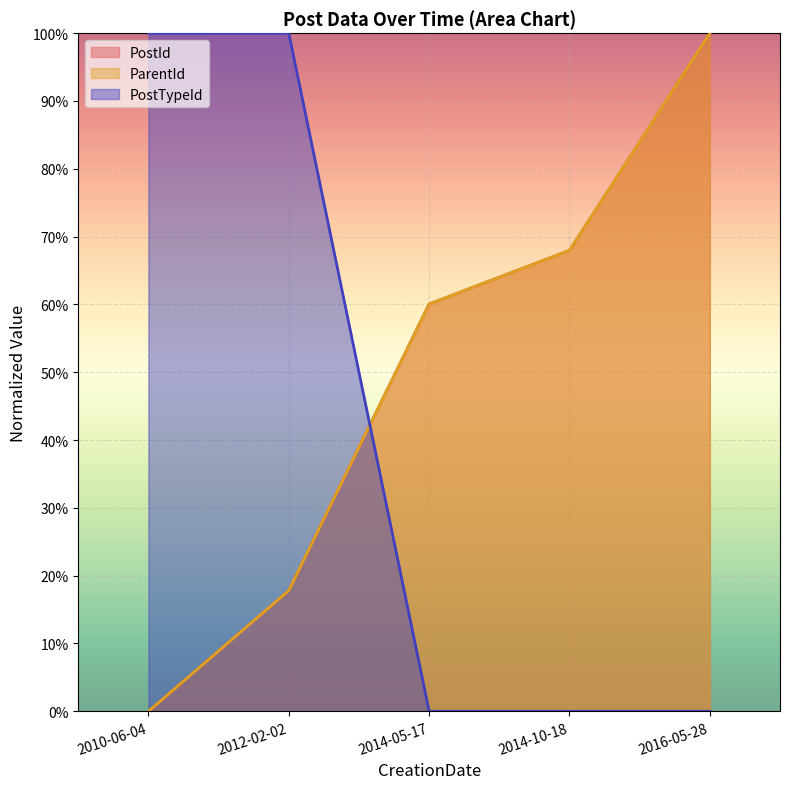

Which category has the highest value in the PostTypeId series?

2010-06-04